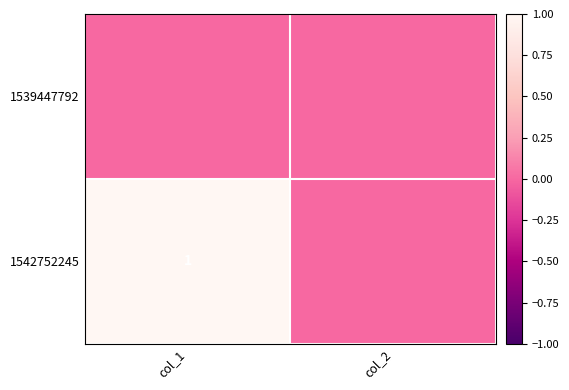

Which has a higher value, col_1 or col_2?

col_1